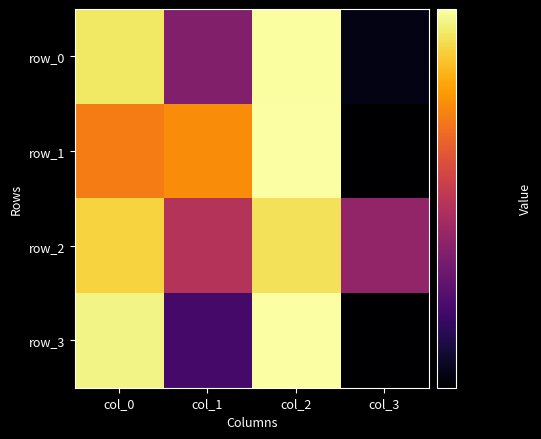

List the series in order of their peak value, lowest first.

row_2, row_0, row_1, row_3